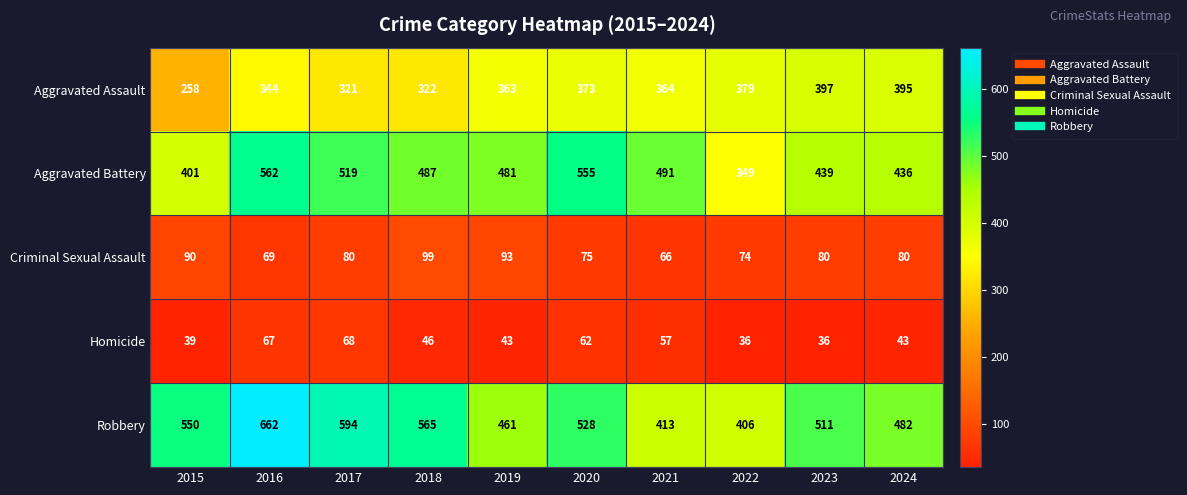

List the series in order of their peak value, lowest first.

Homicide, Criminal Sexual Assault, Aggravated Assault, Aggravated Battery, Robbery